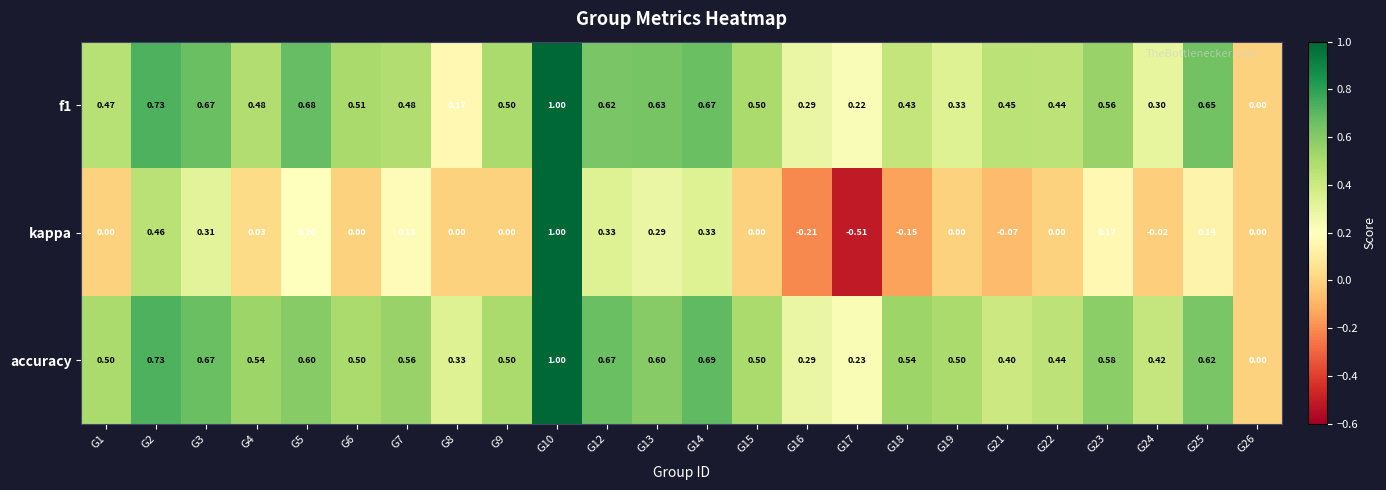

Which series has the largest total across all categories?

accuracy